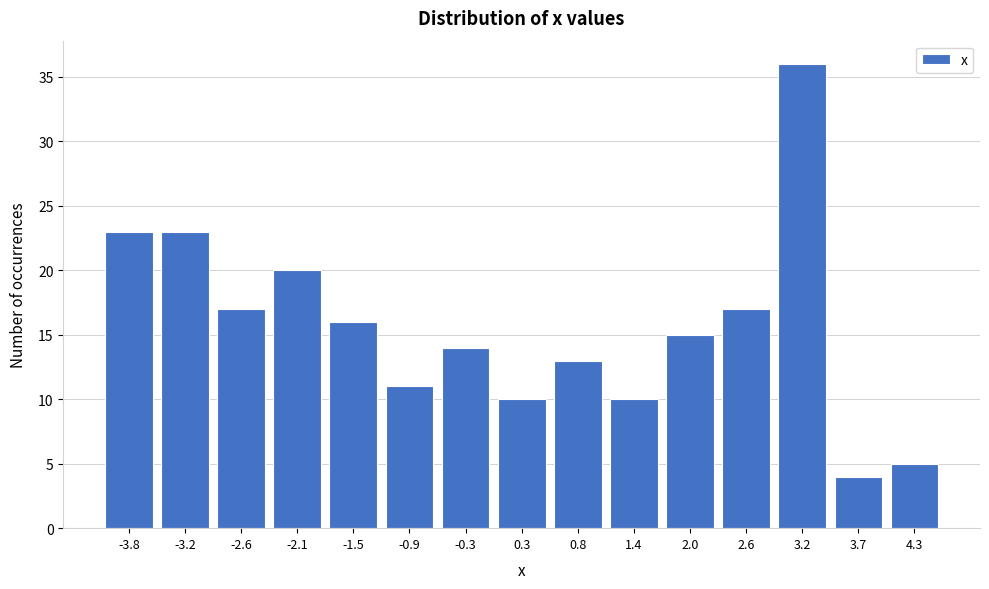

Reading right to left, list all the values displayed in this chart.

5	4	36	17	15	10	13	10	14	11	16	20	17	23	23